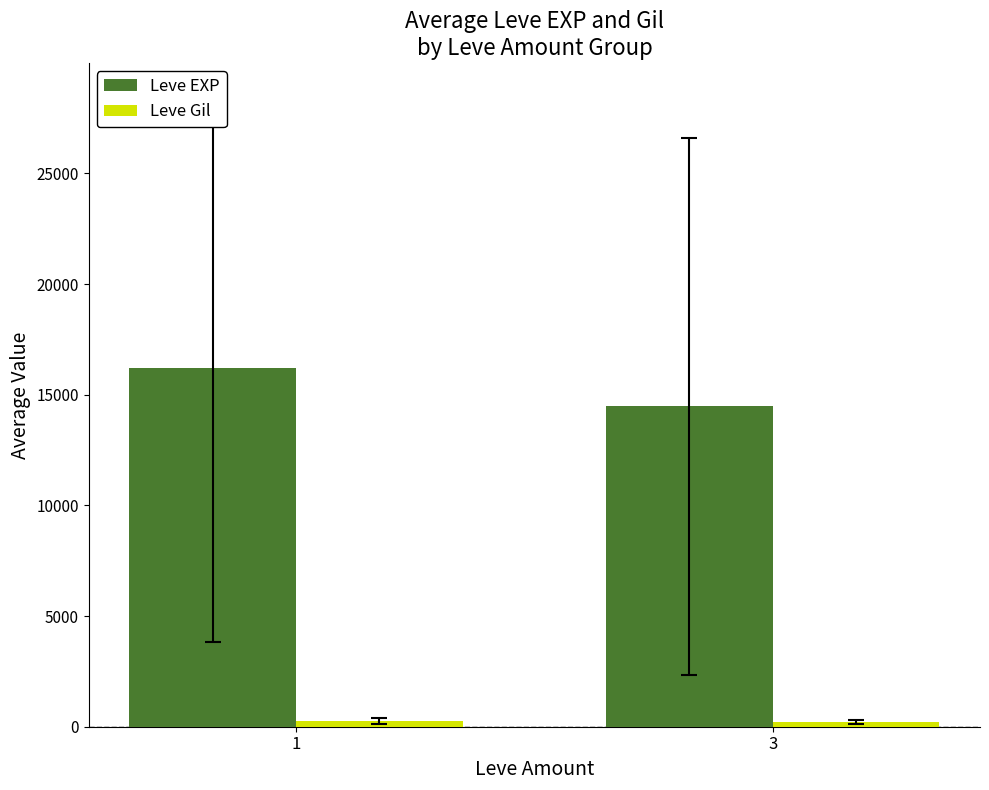

What is the sum of all Leve EXP values?

30662.7